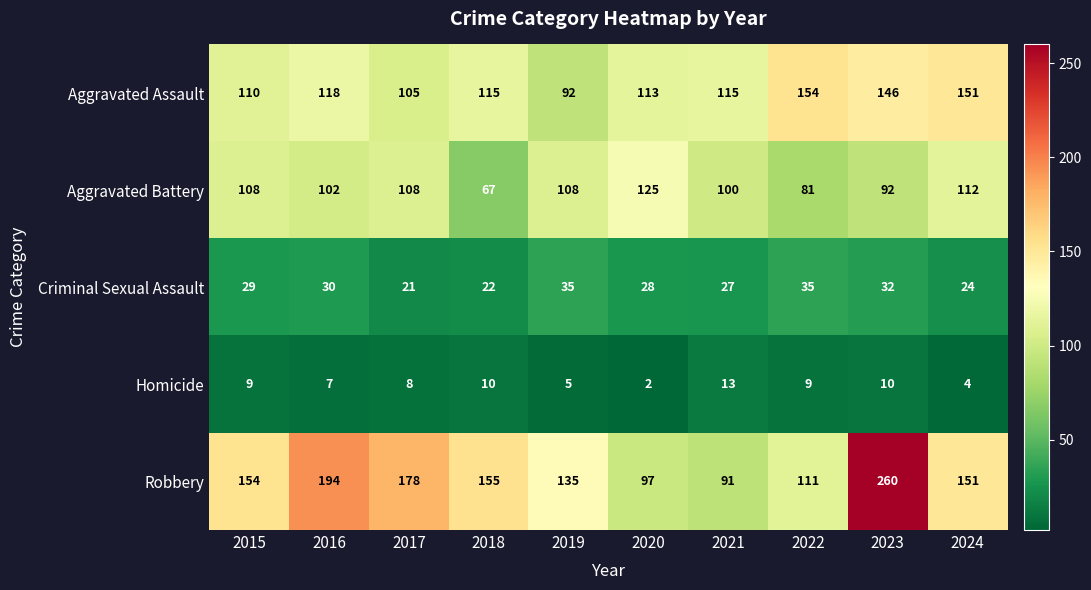

At how many categories does at least one series exceed 92?

10